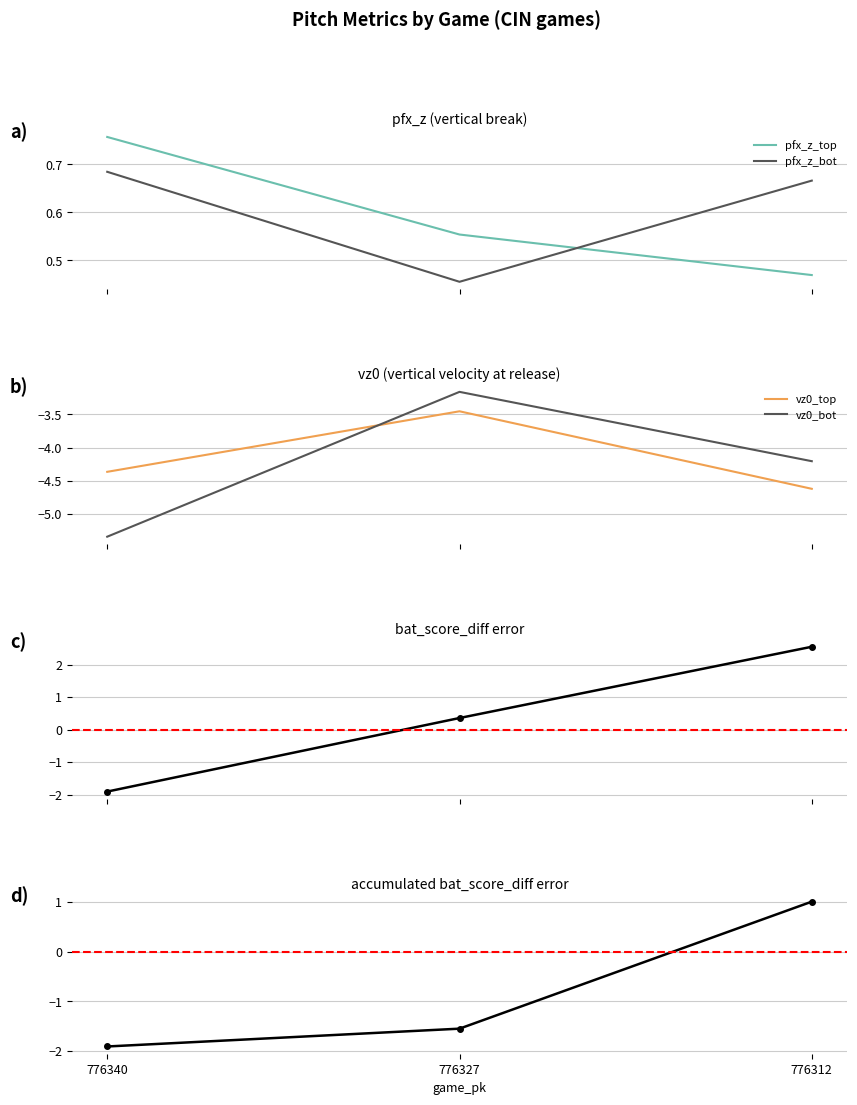

What is the value of the accumulated bat_score_diff error point at the 1st from the left?

-1.9